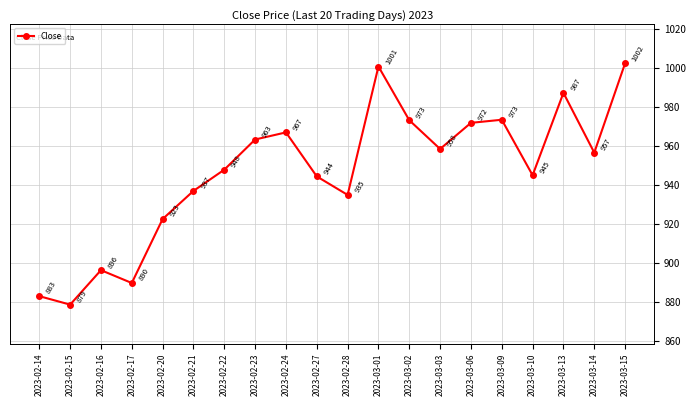

True or false: there are more than 0 points higher than both neighbors.

True